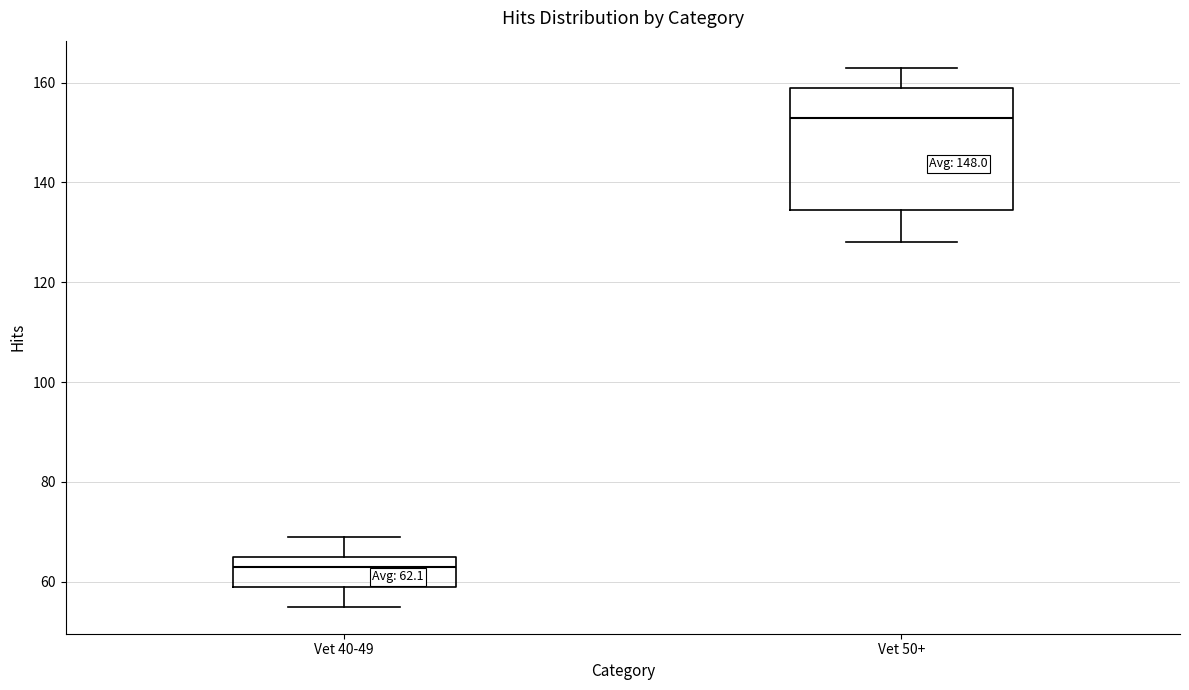

Which box's median line is the highest?

Vet 50+